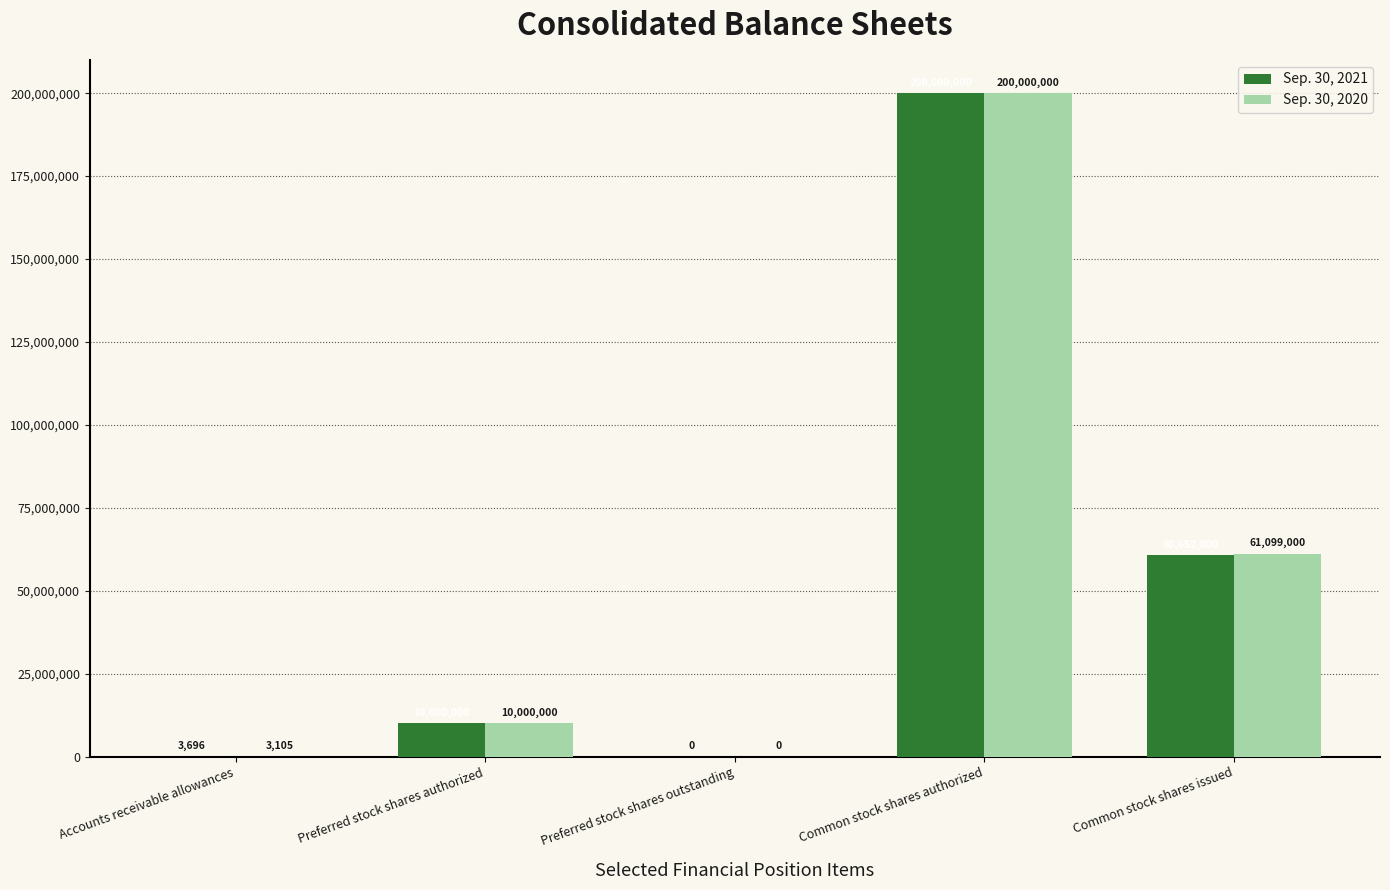

How many distinct data groups are displayed?

2